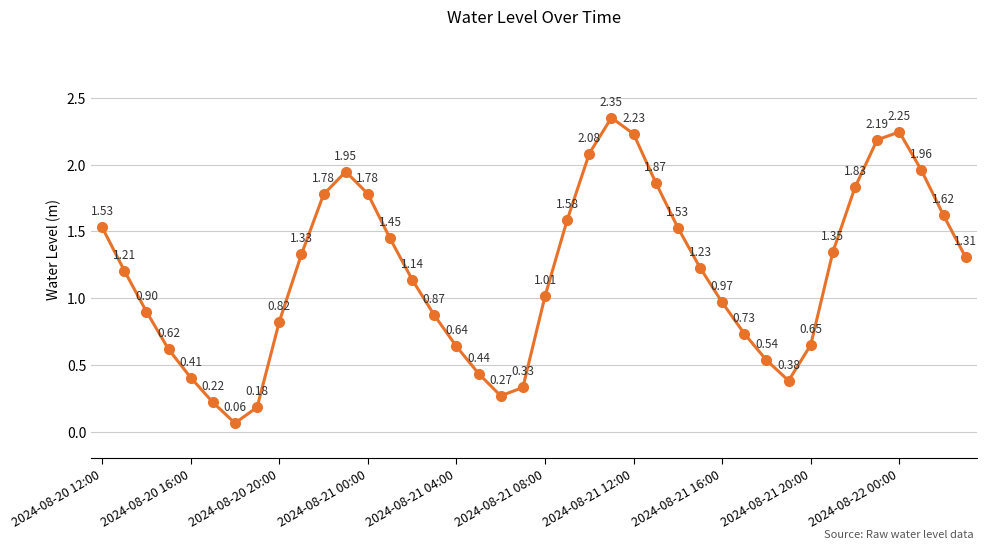

How many points are higher than both their immediate neighbors (excluding endpoints)?

3